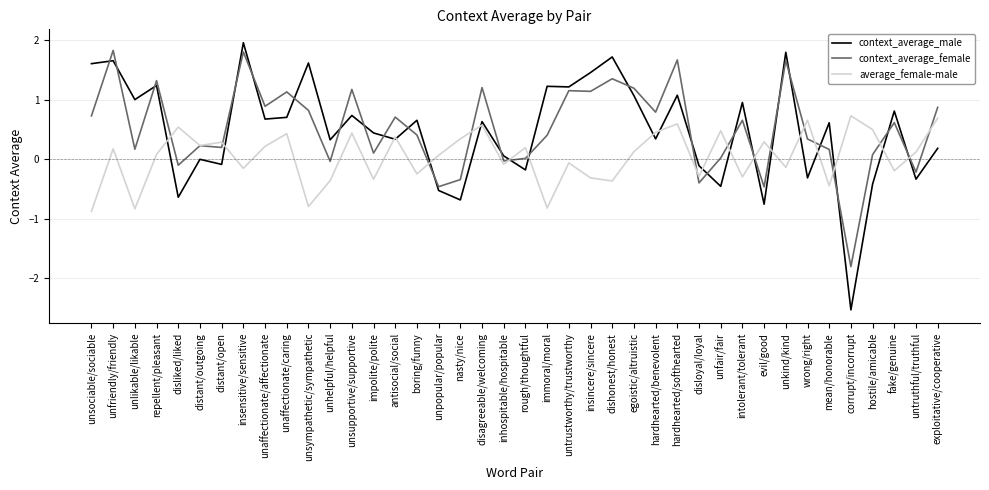

What position from the left is unaffectionate/affectionate?

9